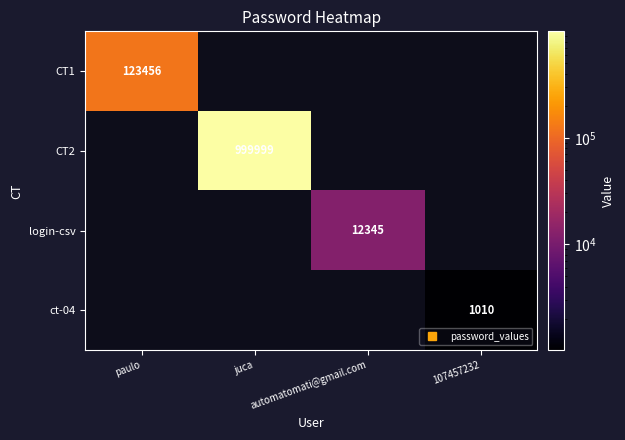

The CT2 series shows 380103 at automatomati@gmail.com. True or false?

False